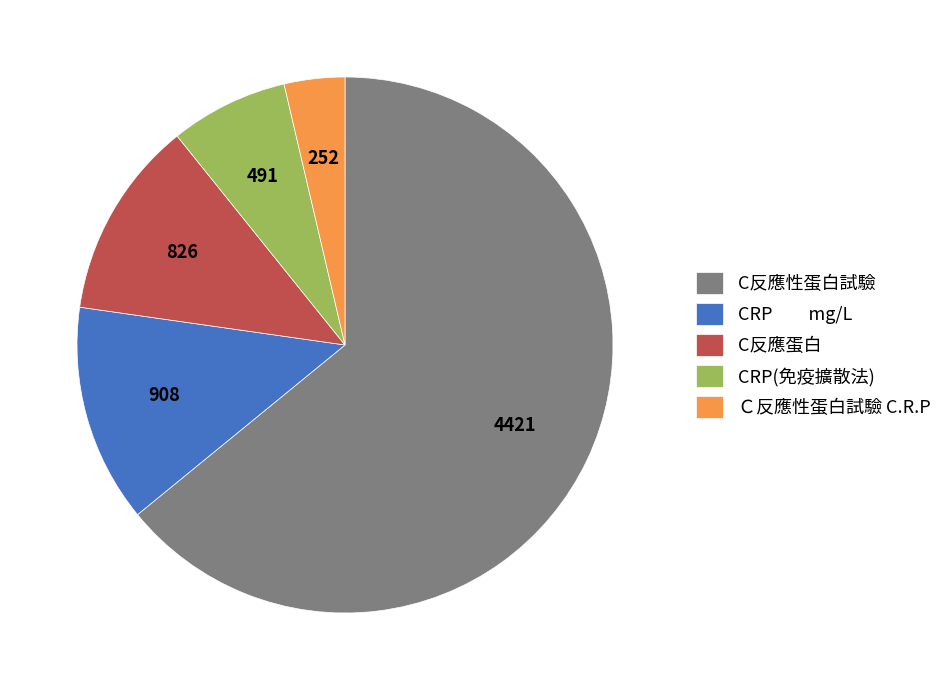

Does any single category account for the majority?

Yes